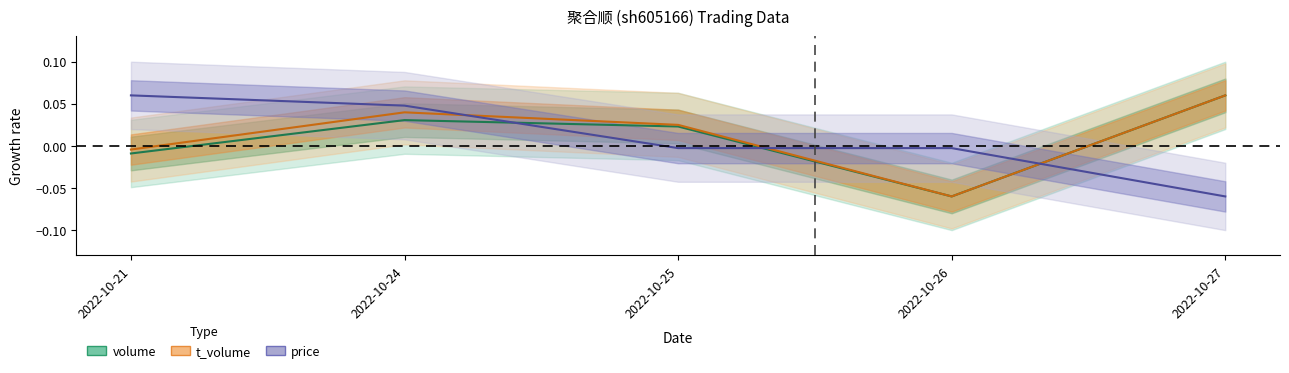

At 2022-10-26, list the series in order from smallest to largest.

volume, t_volume, price